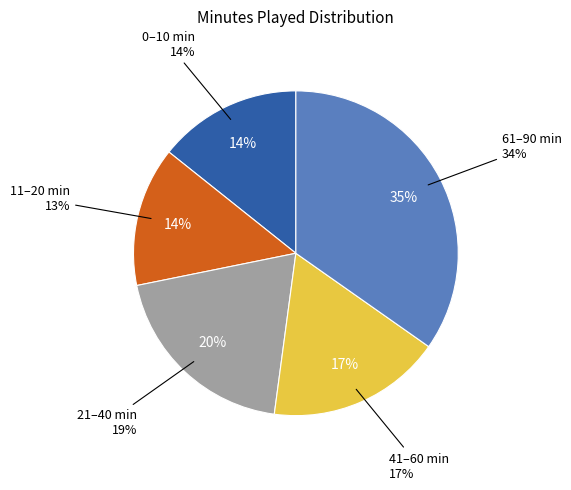

Is there a majority slice in this chart?

No